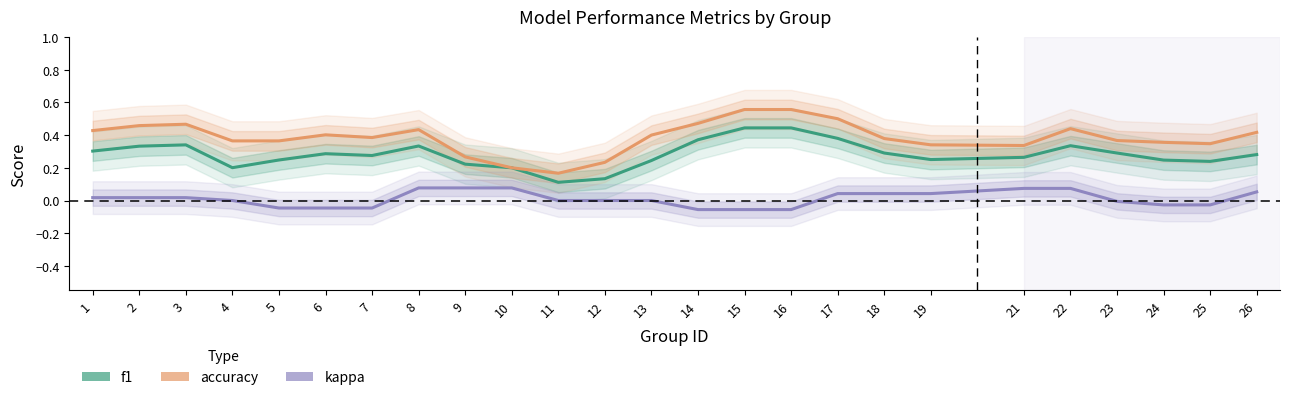

Does the chart display data point markers on the line(s)?

No